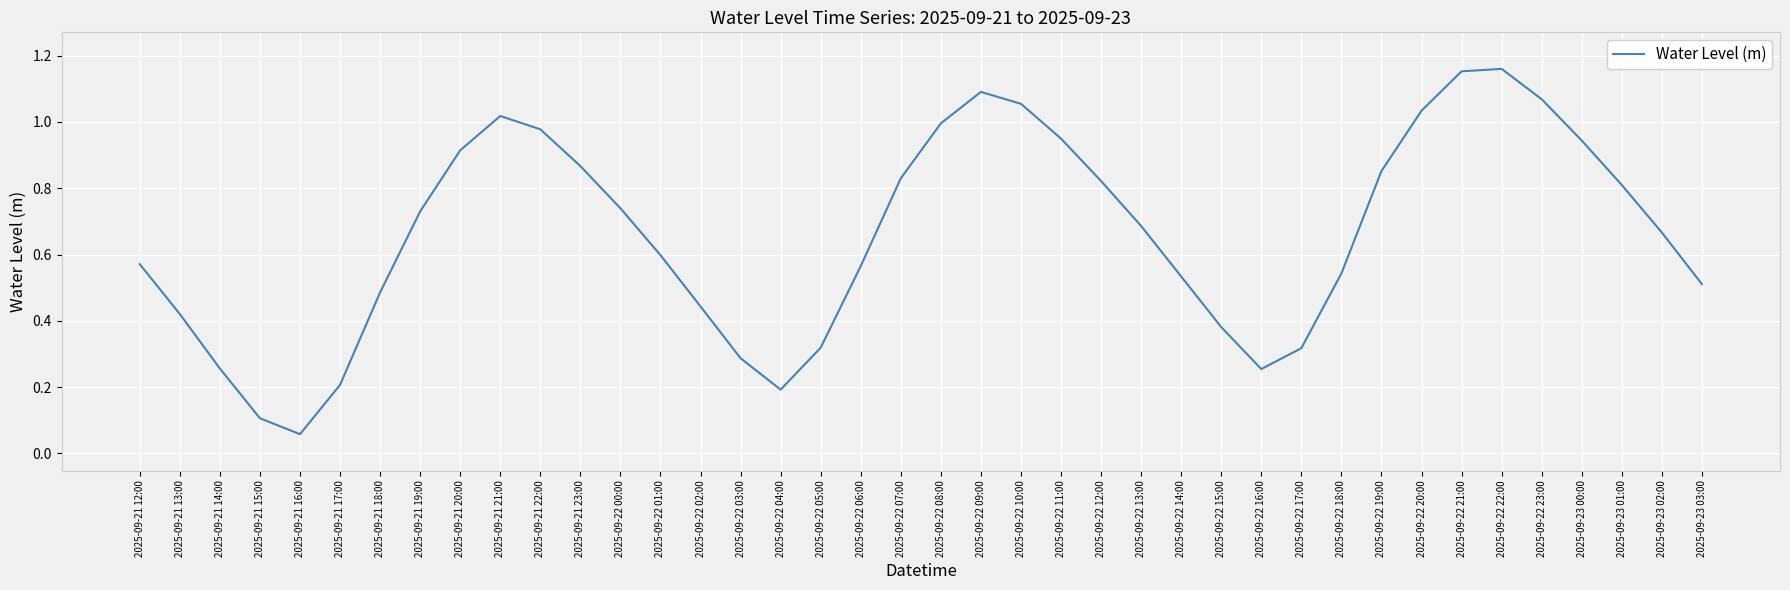

What is the change in value from 2025-09-21 21:00 to 2025-09-22 14:00?

-0.5